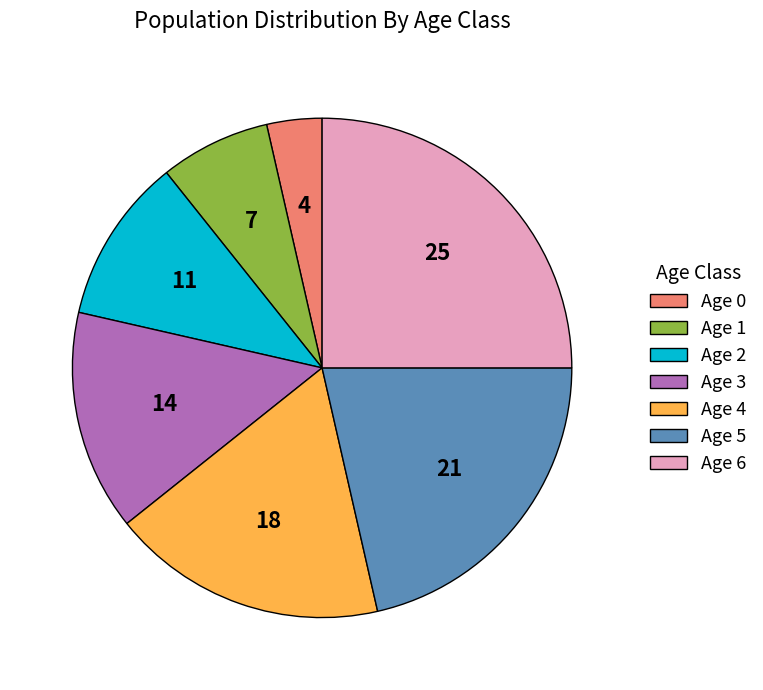

What is the smallest slice in the pie chart?

Age 0